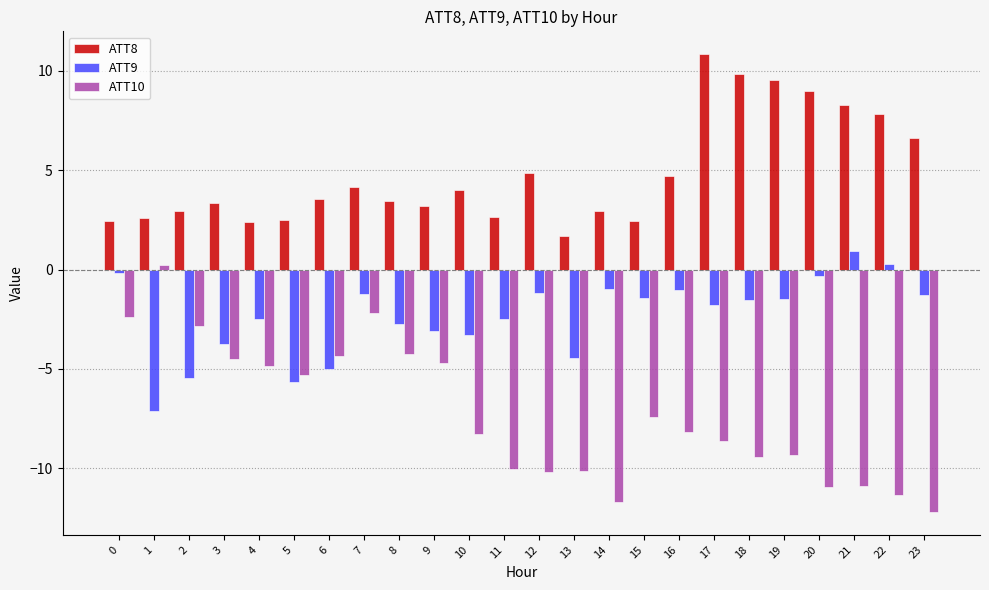

The ATT8 series shows 2.7 at 11. True or false?

True